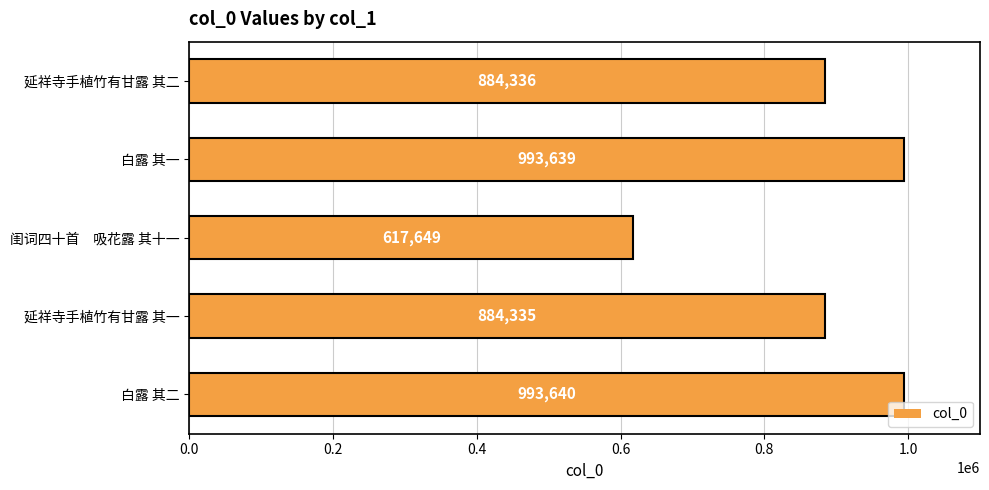

Where is the data nearest to the value 805644?

延祥寺手植竹有甘露 其一